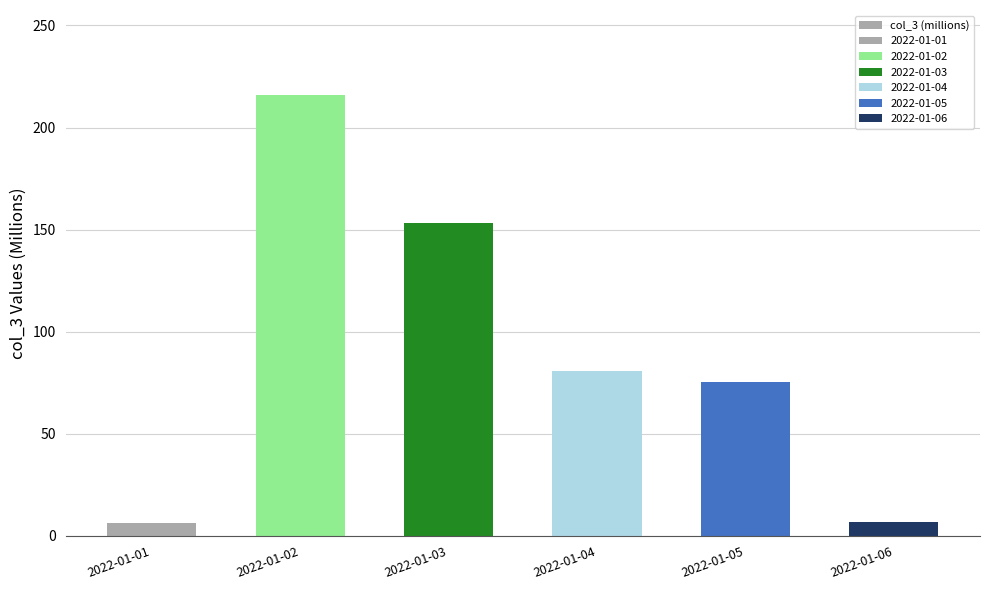

Rank the categories by value from highest to lowest.

2022-01-02, 2022-01-03, 2022-01-04, 2022-01-05, 2022-01-06, 2022-01-01